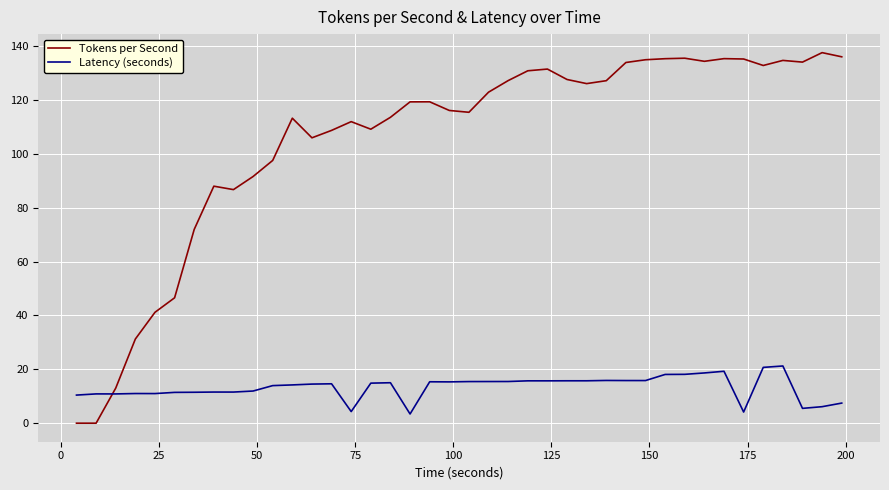

Which series has the largest range (max minus min)?

Tokens per Second